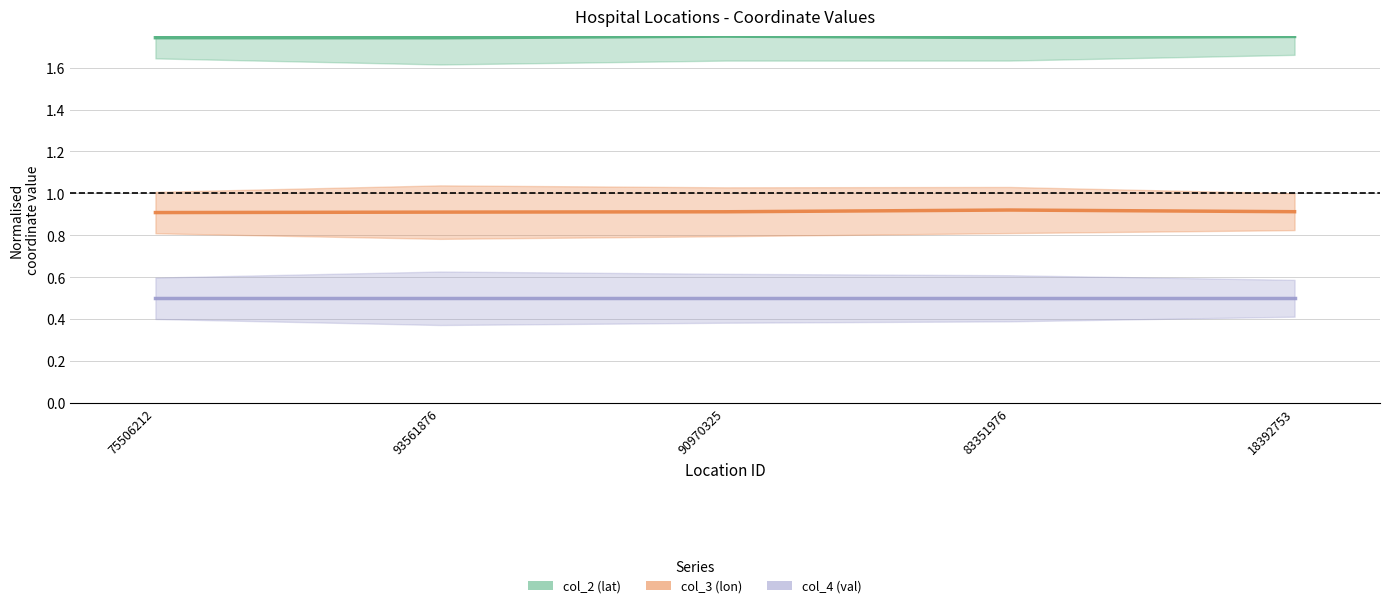

What is the maximum value for col_3?

0.9